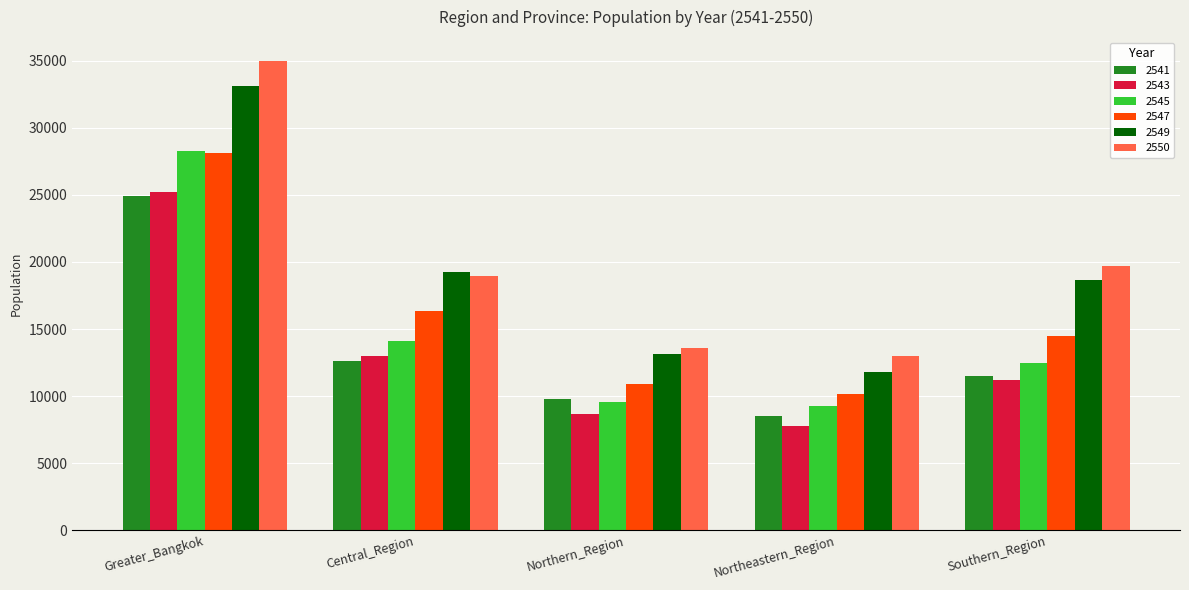

What is the total value across all series at Southern_Region?

87987